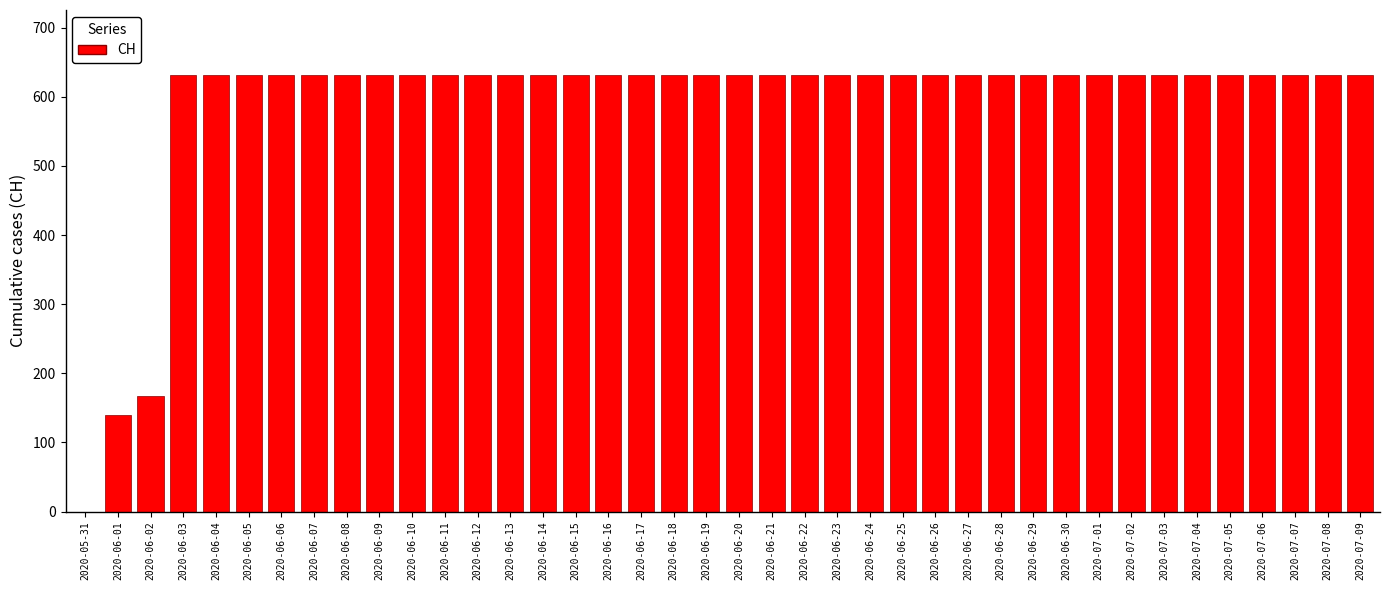

What is the ratio of the value at 2020-06-27 to the value at 2020-06-04?

1.0